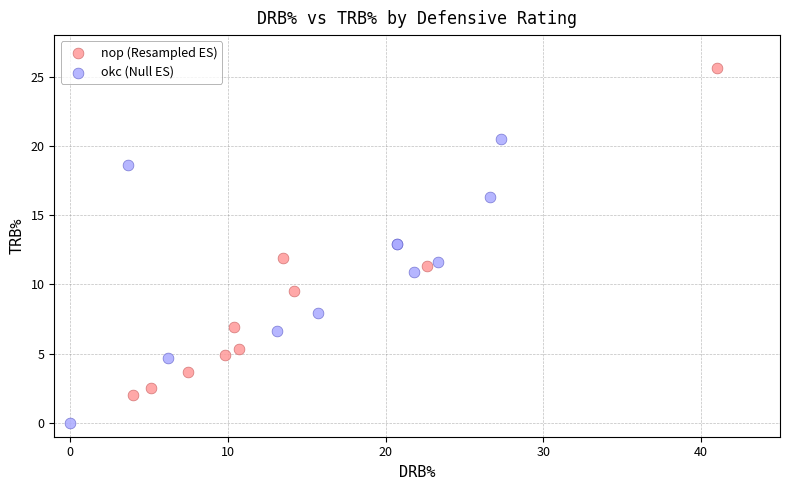

Which series has the widest spread of Y values?

nop (Resampled ES)